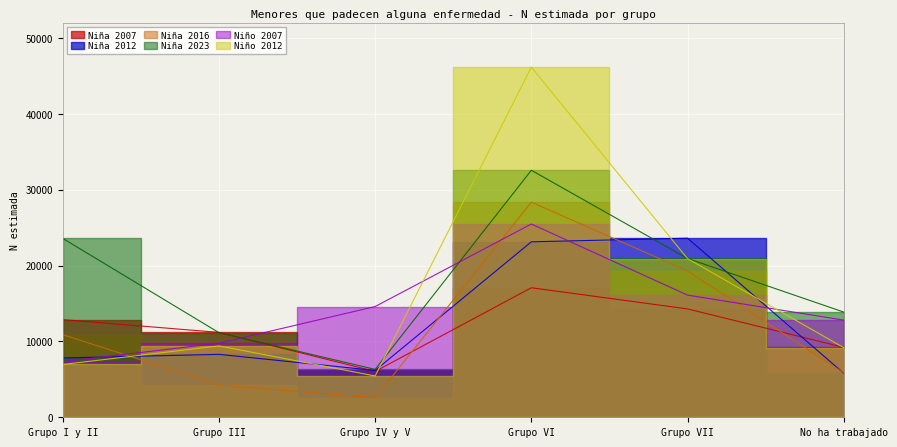

List the labels in order of Niña 2012 value, smallest first.

No ha trabajado, Grupo IV y V, Grupo I y II, Grupo III, Grupo VI, Grupo VII